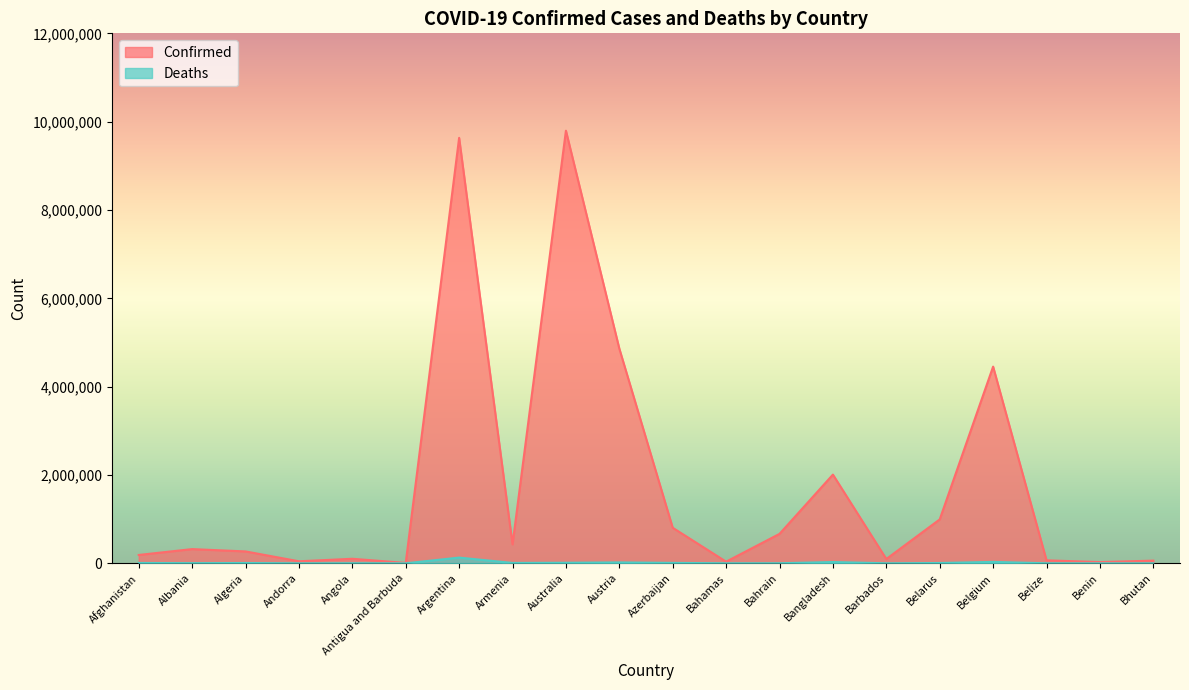

What is the label of the 1st point from the right?

Bhutan